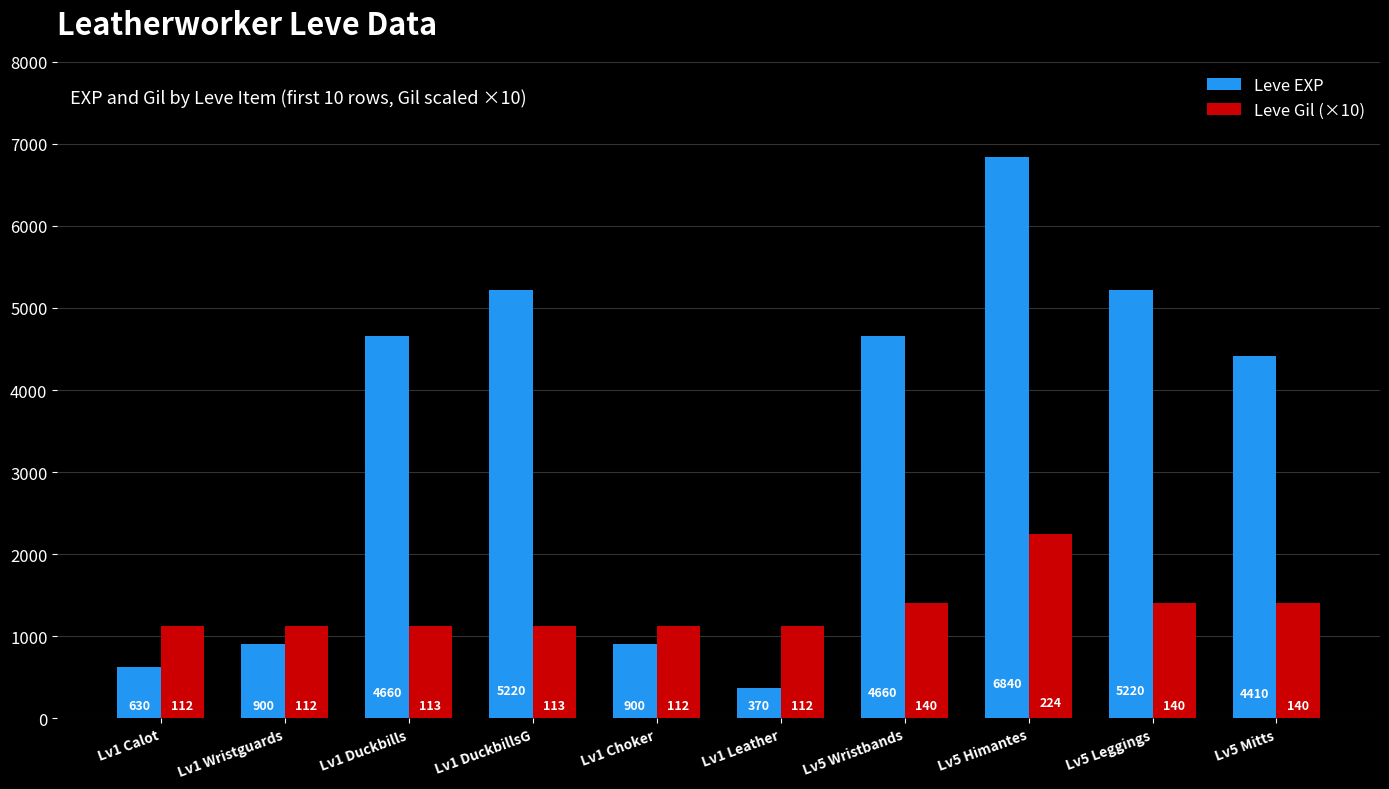

What is the sum of all Leve Gil (×10) values?

13180